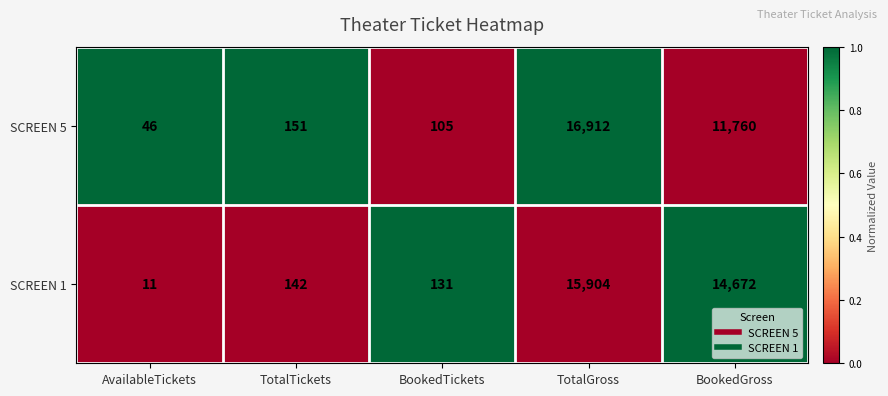

What is the smallest value displayed?

11